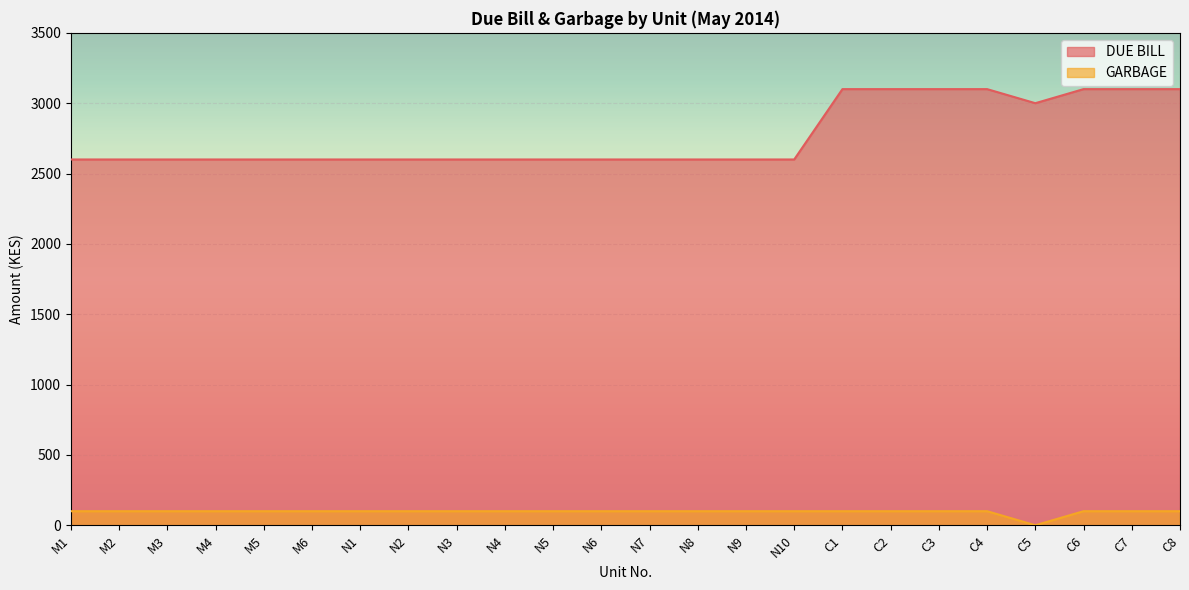

Read the GARBAGE value at M3, to the nearest 5.

100